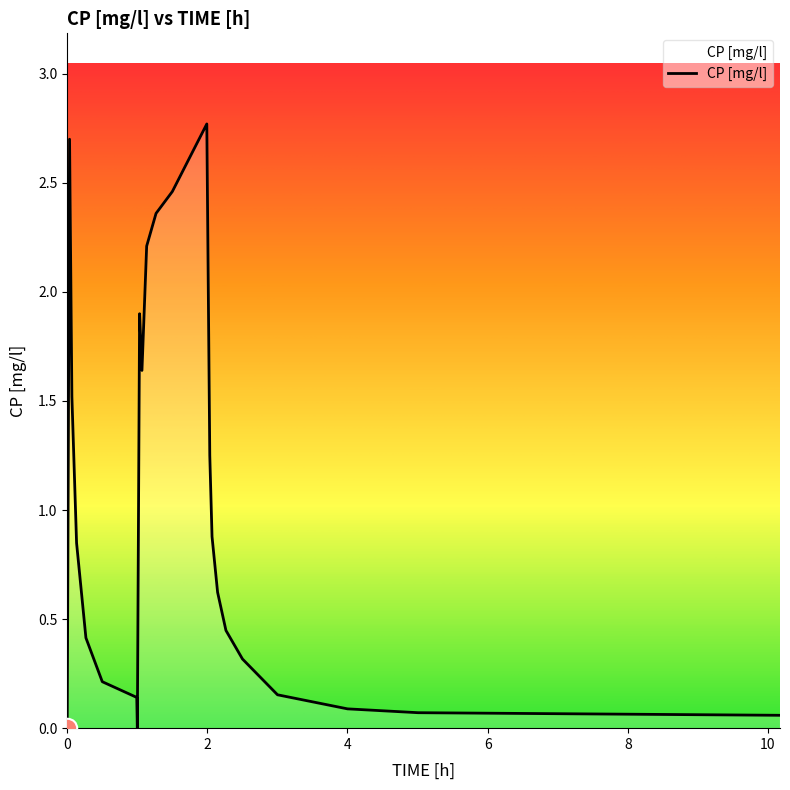

What is the difference between the maximum and minimum values?

2.8